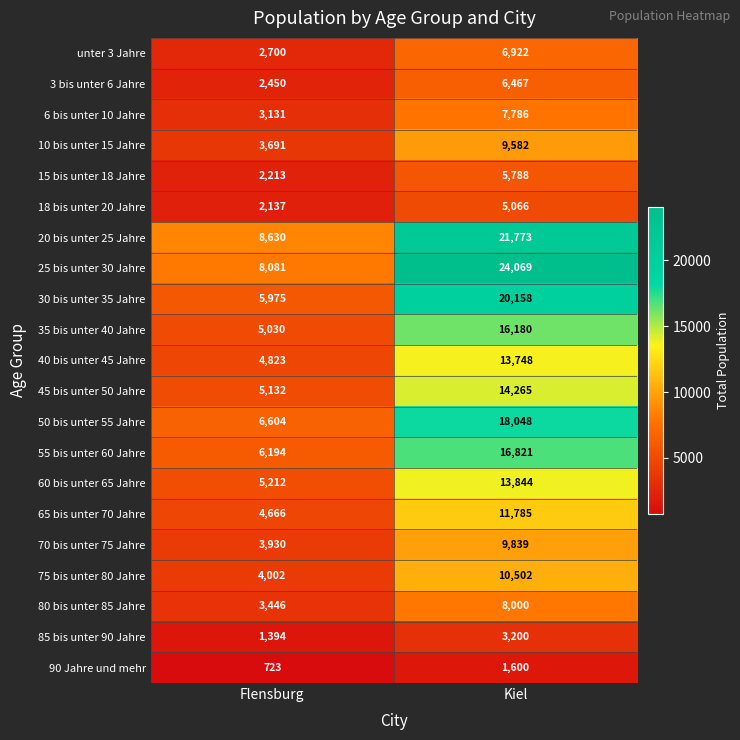

List the series in order of their peak value, highest first.

25 bis unter 30 Jahre, 20 bis unter 25 Jahre, 30 bis unter 35 Jahre, 50 bis unter 55 Jahre, 55 bis unter 60 Jahre, 35 bis unter 40 Jahre, 45 bis unter 50 Jahre, 60 bis unter 65 Jahre, 40 bis unter 45 Jahre, 65 bis unter 70 Jahre, 75 bis unter 80 Jahre, 70 bis unter 75 Jahre, 10 bis unter 15 Jahre, 80 bis unter 85 Jahre, 6 bis unter 10 Jahre, unter 3 Jahre, 3 bis unter 6 Jahre, 15 bis unter 18 Jahre, 18 bis unter 20 Jahre, 85 bis unter 90 Jahre, 90 Jahre und mehr